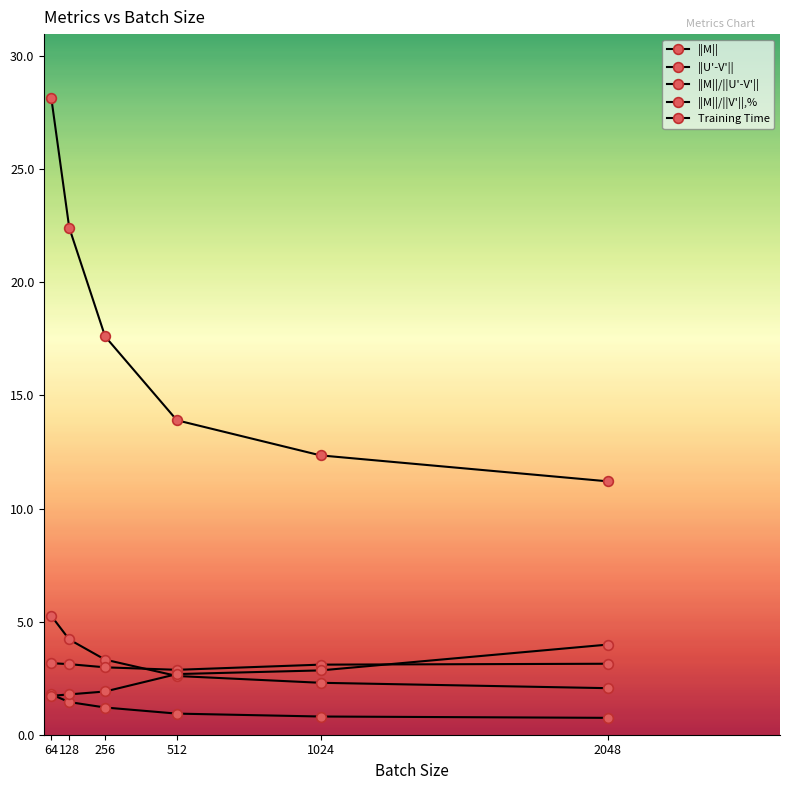

How many lines are shown in the chart?

5